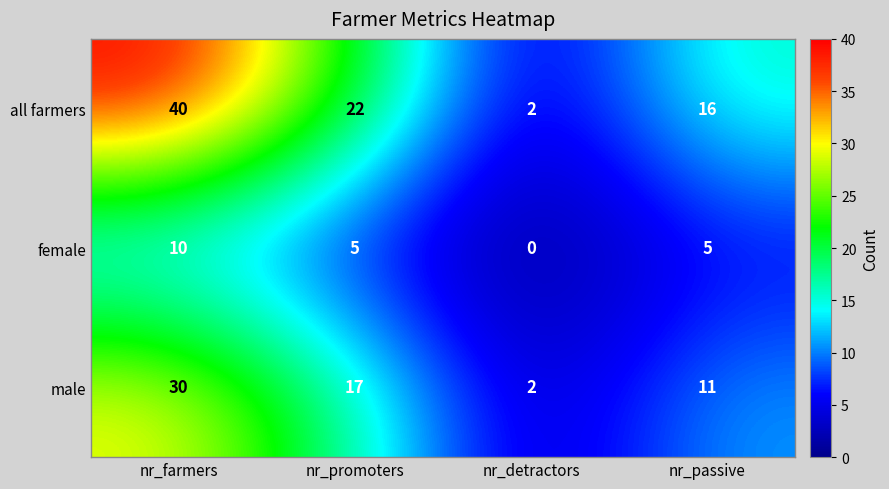

Between nr_detractors and nr_passive, which series saw the biggest shift?

all farmers